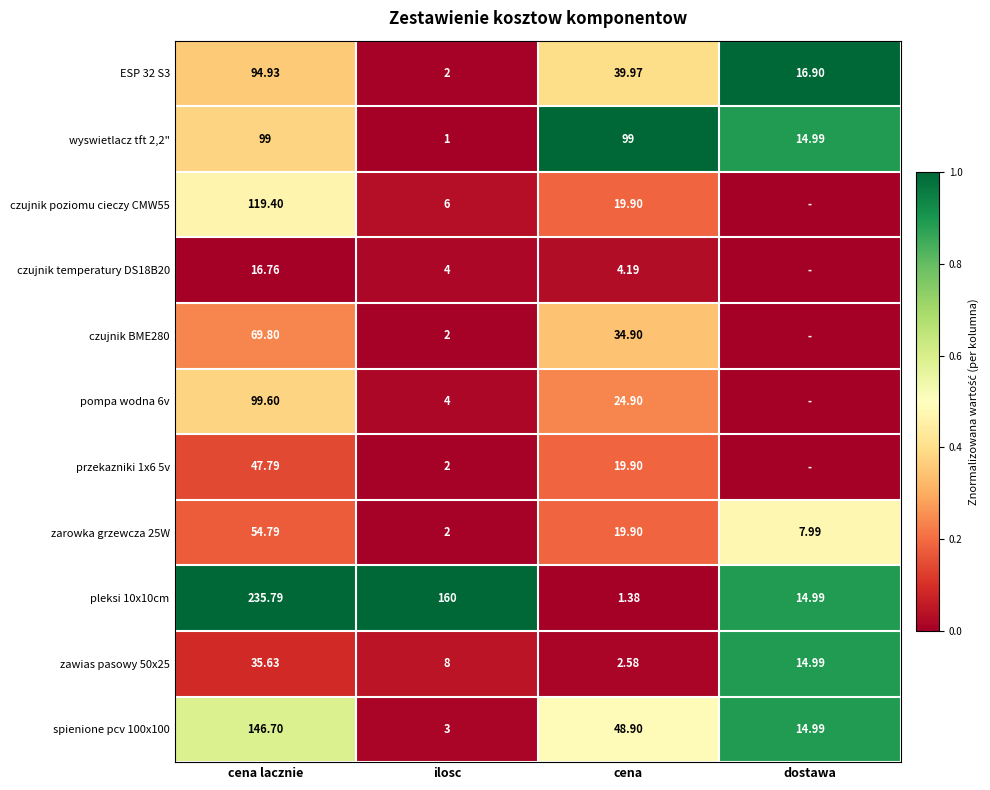

Is the value of czujnik temperatury DS18B20 at cena greater than the value of zawias pasowy 50x25 at cena lacznie?

No